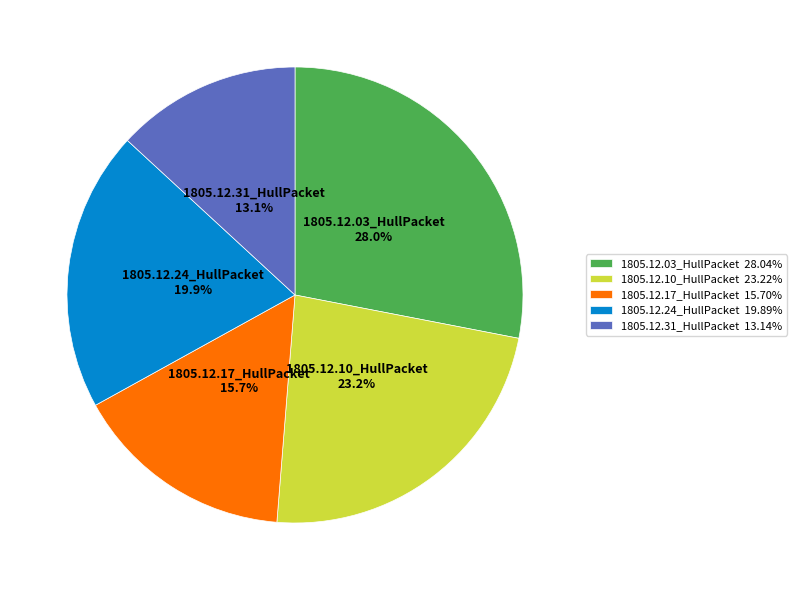

Is it true that 1805.12.17_HullPacket is 16% of the pie?

True